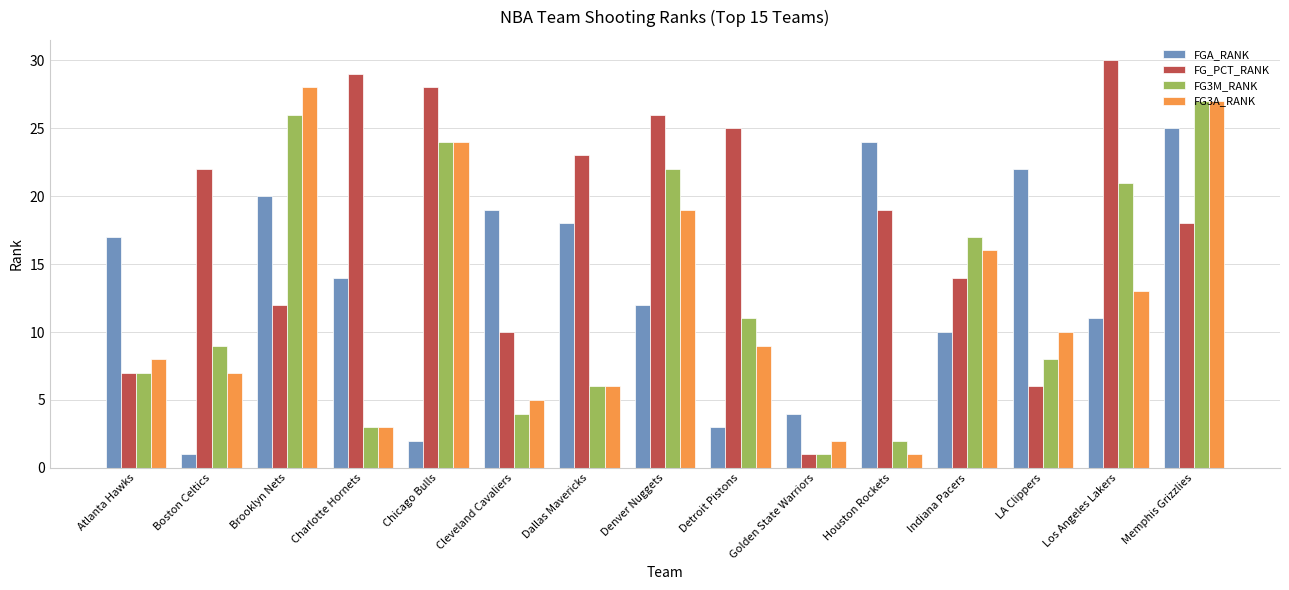

At Houston Rockets, list the series in order from smallest to largest.

FG3A_RANK, FG3M_RANK, FG_PCT_RANK, FGA_RANK